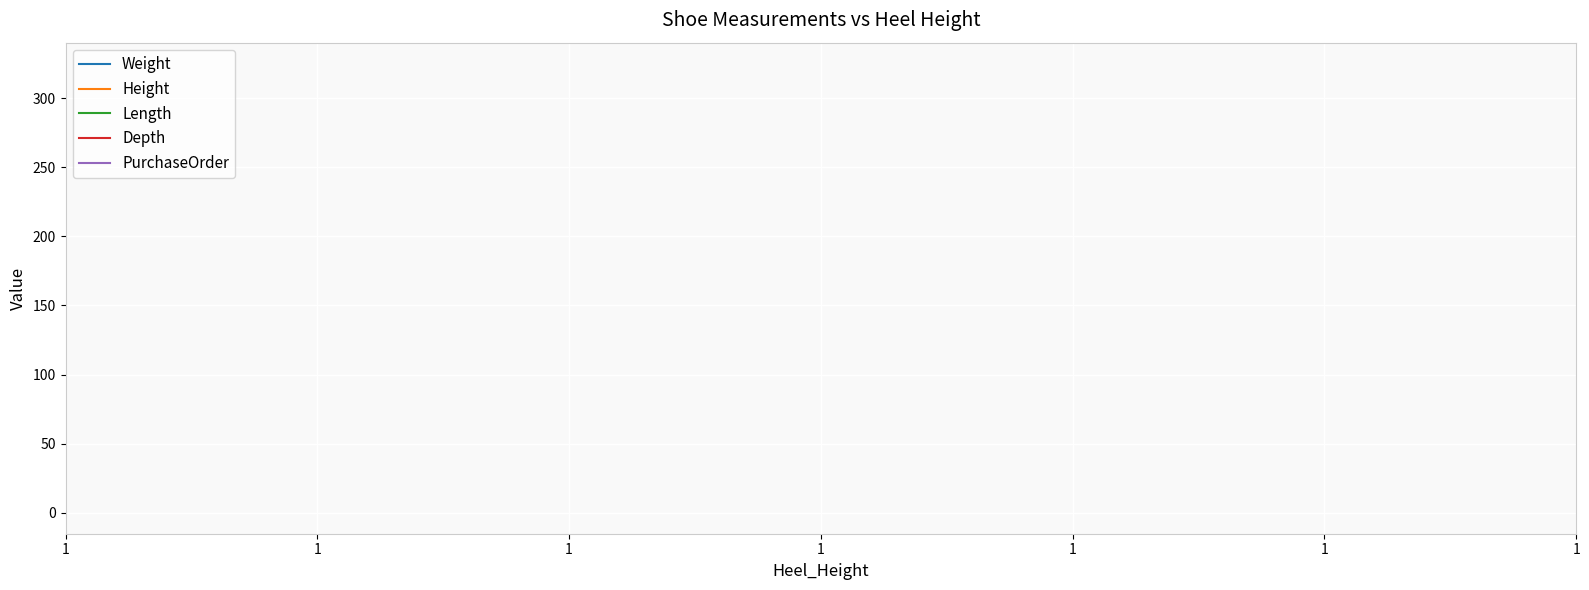

Rank the series at 1 from lowest to highest value.

Weight, Height, Length, Depth, PurchaseOrder